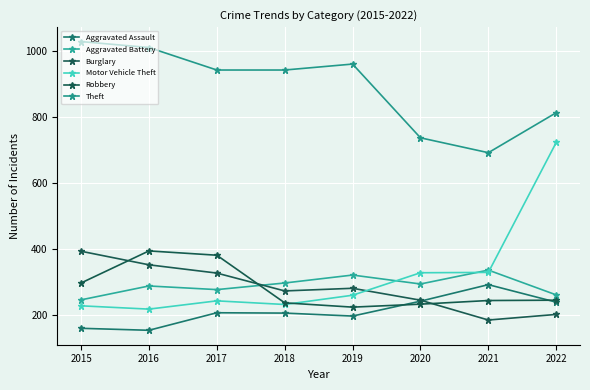

How many times do Motor Vehicle Theft and Burglary cross each other?

1